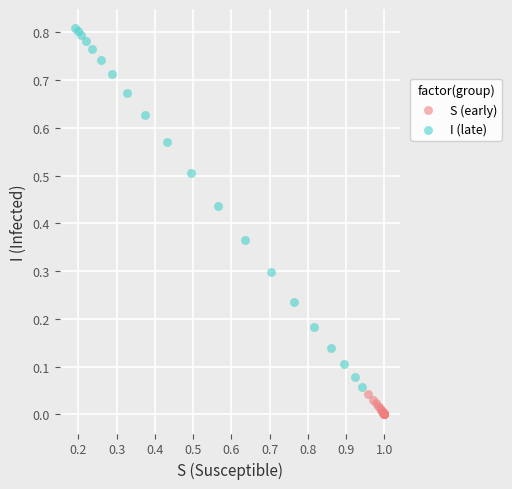

Which series has the widest spread of Y values?

I (late)